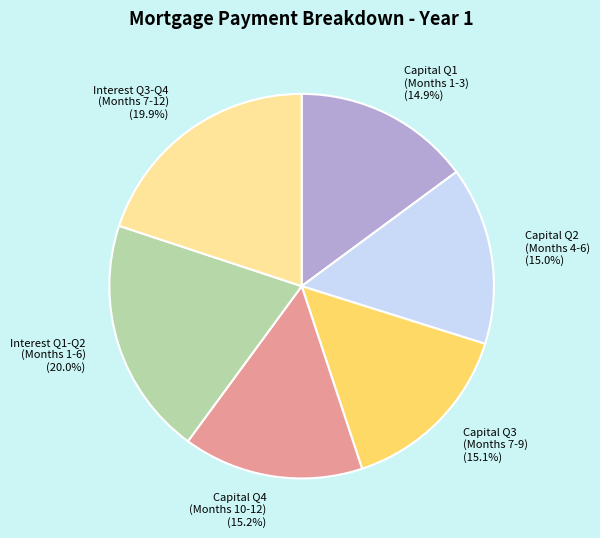

How much of the chart is everything except Interest Q1-Q2 (Months 1-6) (20.0%)?

80.0%